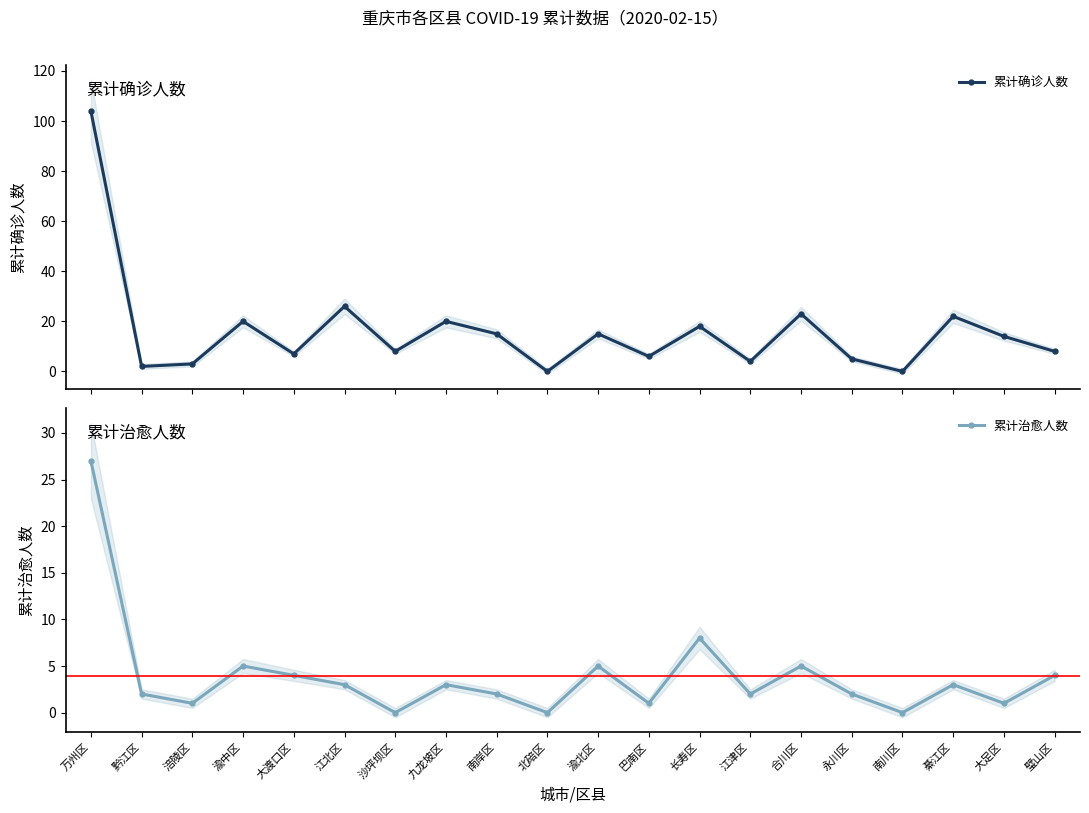

What is the label of the 11th point from the left?

渝北区